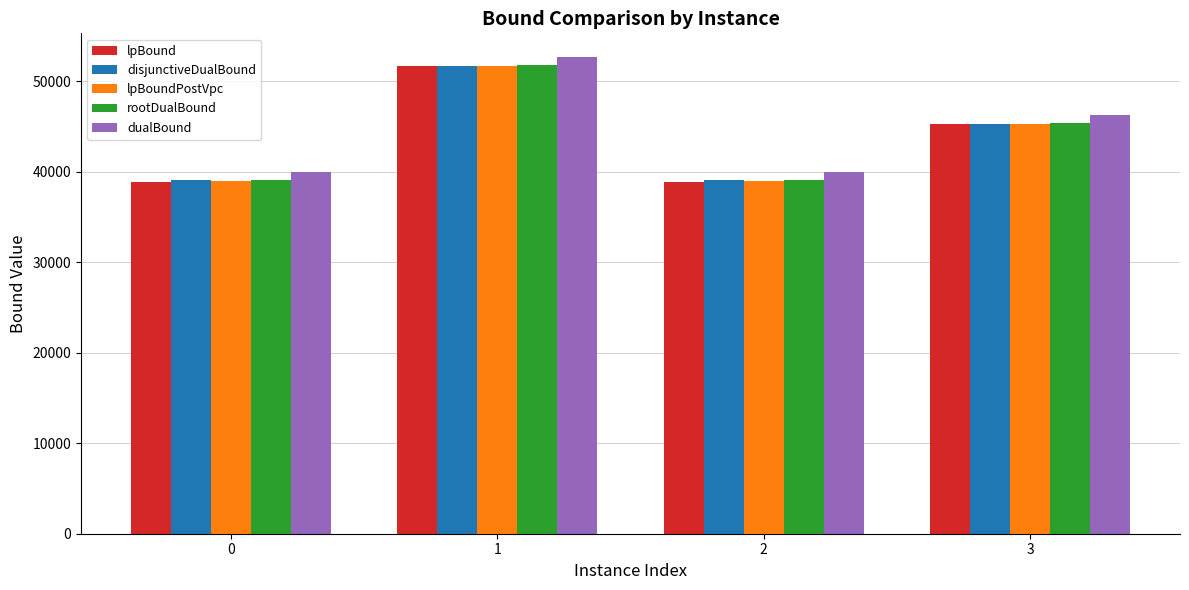

What is the sum of the rootDualBound values at 2 and 0?

78069.0